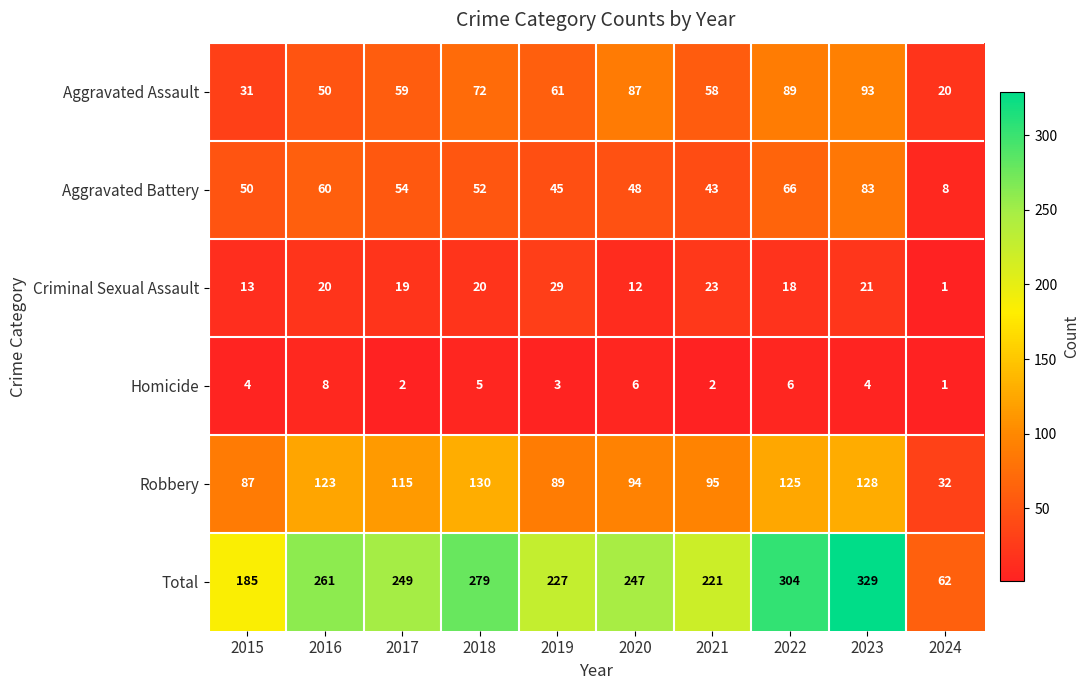

Count the number of data series in this chart.

6